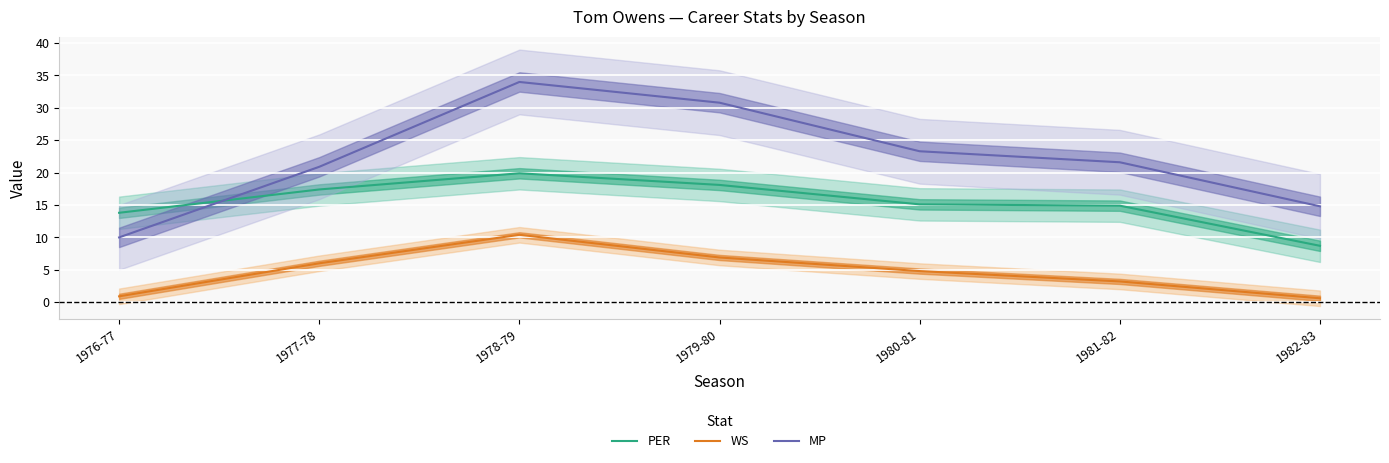

List the series in order of their peak value, lowest first.

WS, PER, MP